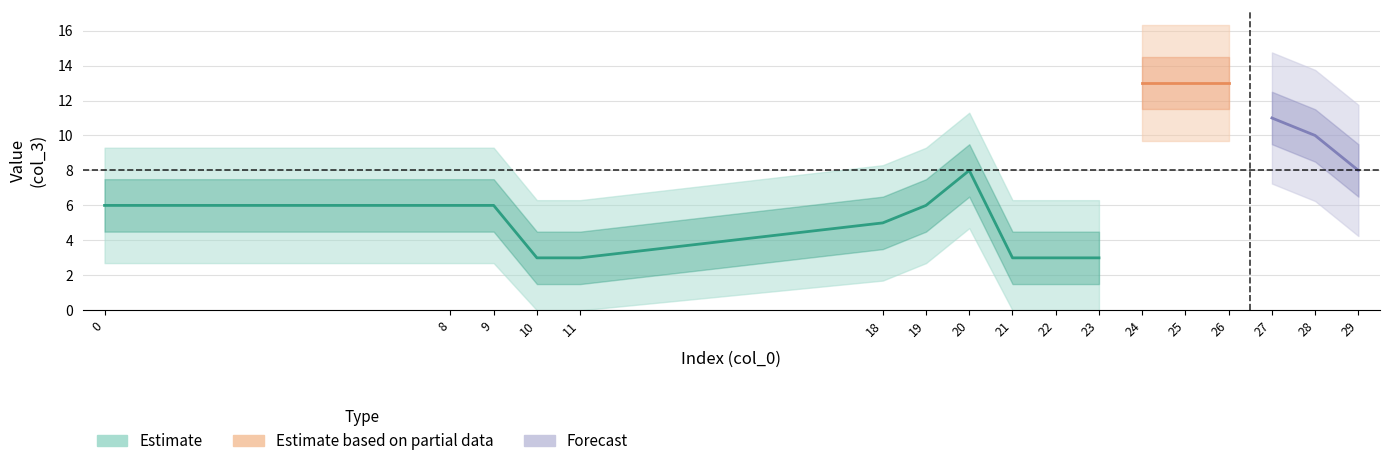

Reading right to left, extract all data points from this chart.

col_3: 29=8	28=10	27=11	26=13	25=13	24=13	23=3	22=3	21=3	20=8	19=6	18=5	11=3	10=3	9=6	8=6	0=6
col_1: 29=0	28=0	27=0	26=0	25=0	24=0	23=0	22=0	21=0	20=0	19=0	18=0	11=0	10=0	9=0	8=0	0=0
col_2: 29=0	28=0	27=0	26=0	25=0	24=0	23=0	22=0	21=0	20=0	19=0	18=0	11=0	10=0	9=0	8=0	0=0